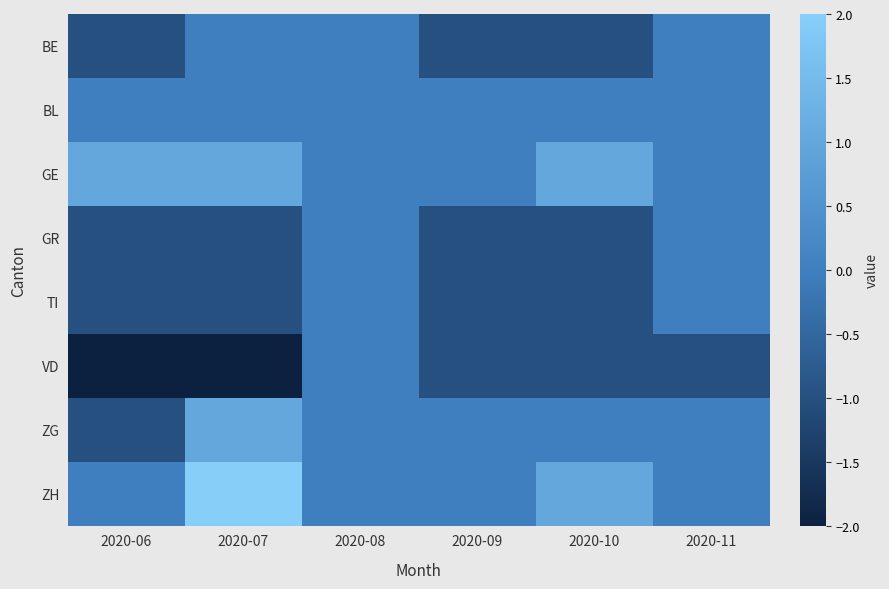

Reading right to left, extract all data points from this chart.

BE: 2020-11=0	2020-10=-1	2020-09=-1	2020-08=0	2020-07=0	2020-06=-1
BL: 2020-11=0	2020-10=0	2020-09=0	2020-08=0	2020-07=0	2020-06=0
GE: 2020-11=0	2020-10=1	2020-09=0	2020-08=0	2020-07=1	2020-06=1
GR: 2020-11=0	2020-10=-1	2020-09=-1	2020-08=0	2020-07=-1	2020-06=-1
TI: 2020-11=0	2020-10=-1	2020-09=-1	2020-08=0	2020-07=-1	2020-06=-1
VD: 2020-11=-1	2020-10=-1	2020-09=-1	2020-08=0	2020-07=-2	2020-06=-2
ZG: 2020-11=0	2020-10=0	2020-09=0	2020-08=0	2020-07=1	2020-06=-1
ZH: 2020-11=0	2020-10=1	2020-09=0	2020-08=0	2020-07=2	2020-06=0